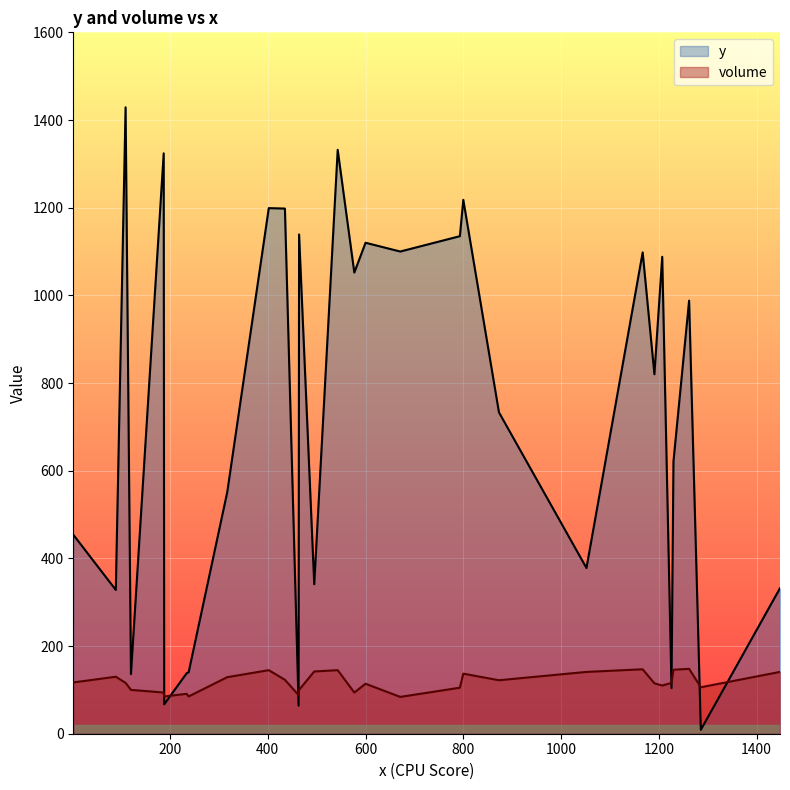

What is the maximum value shown in the chart?

1429